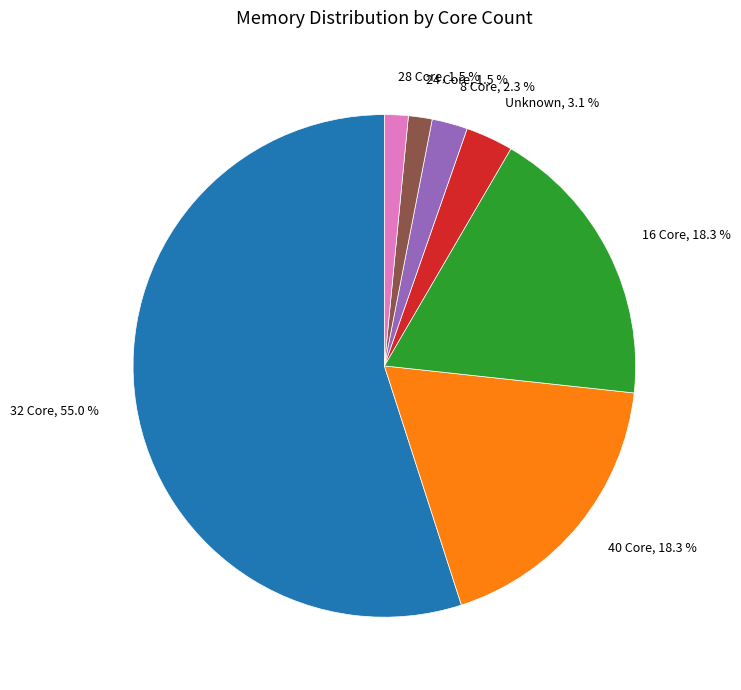

Is there a majority slice in this chart?

Yes